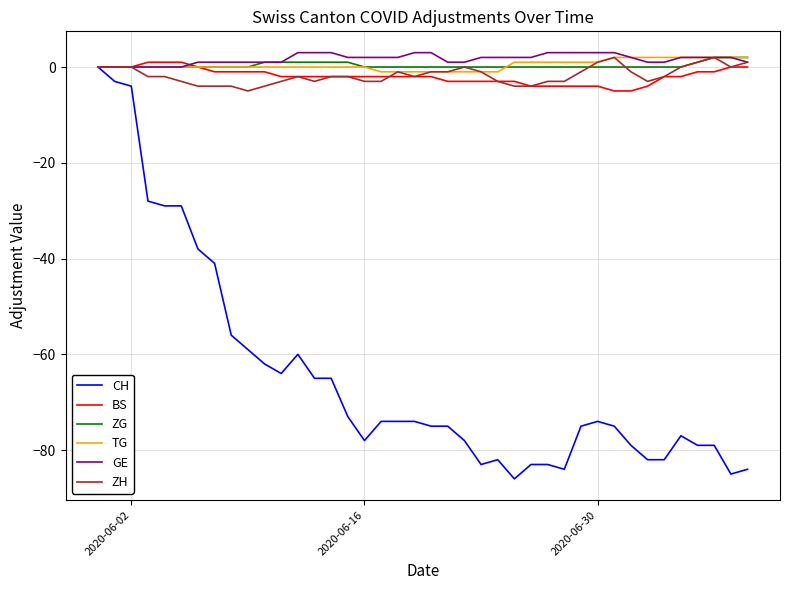

Which series has the largest range (max minus min)?

CH